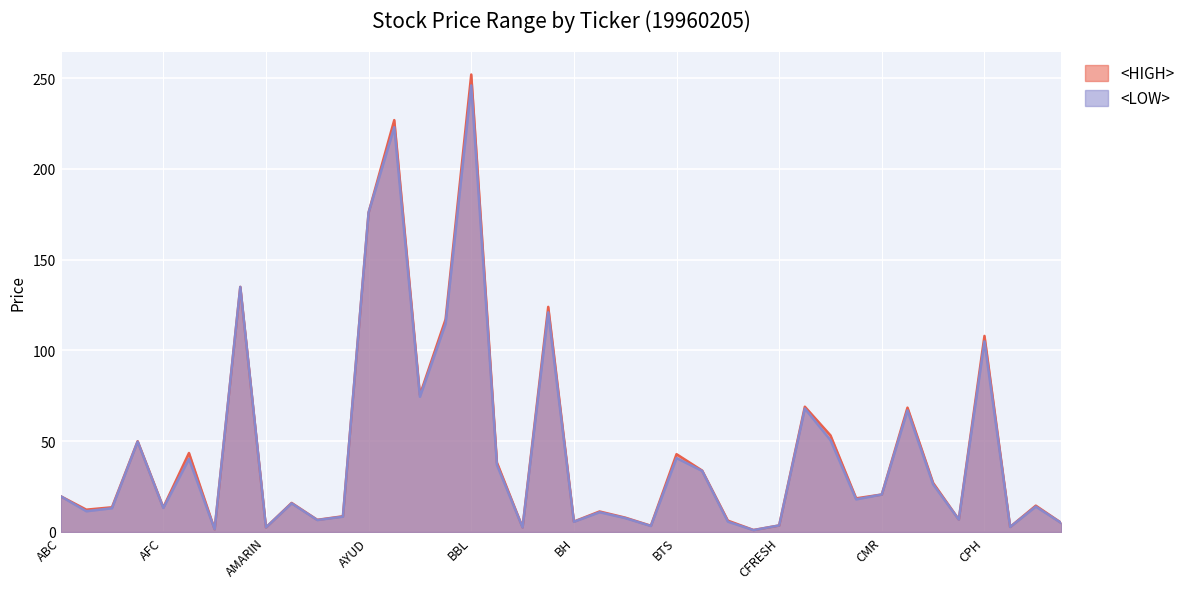

Which series changed the most between AYUD and BCP?

<LOW>